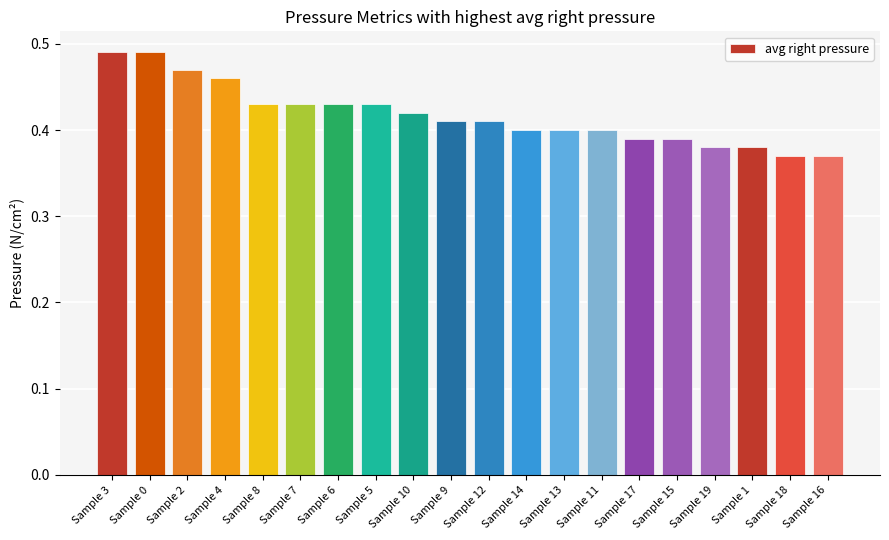

Between Sample 8 and Sample 18, which is larger?

Sample 8